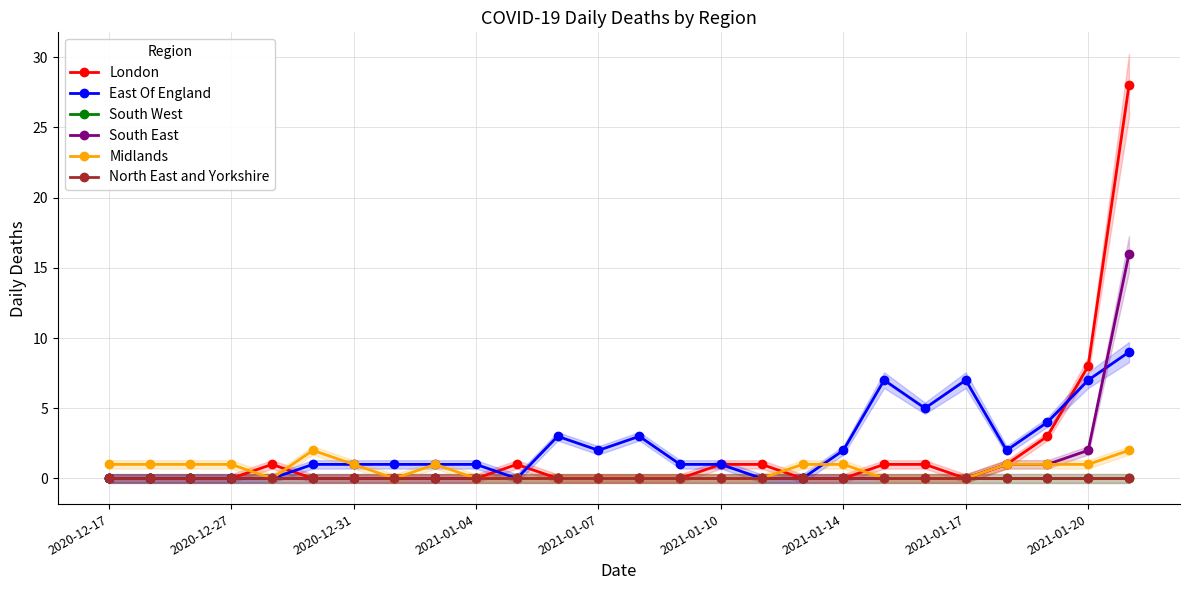

What are all the series names shown in the legend?

London, East Of England, South West, South East, Midlands, North East and Yorkshire